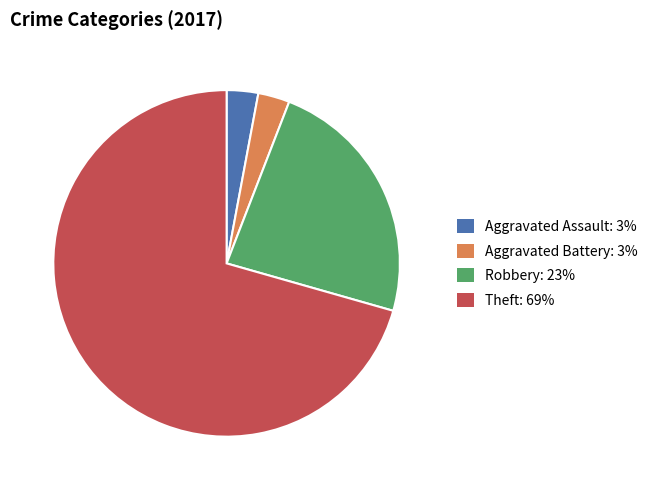

Between Theft: 69% and Aggravated Assault: 3%, which is larger?

Theft: 69%